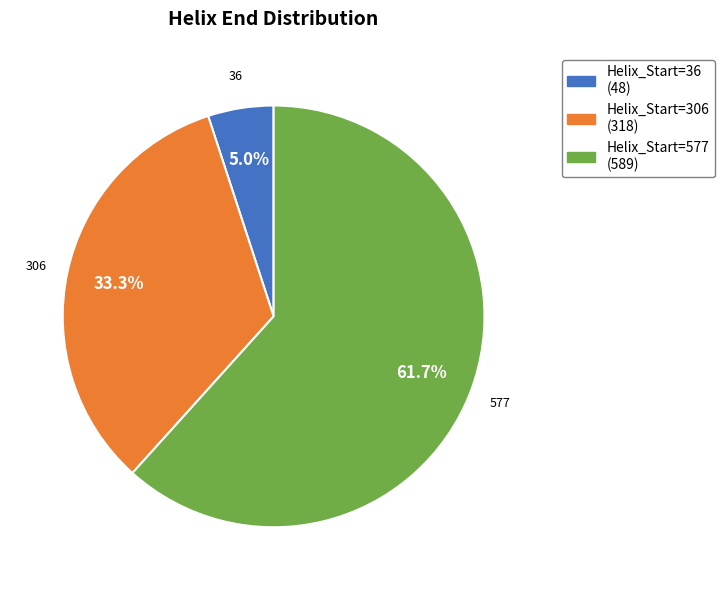

Is there a majority slice in this chart?

Yes